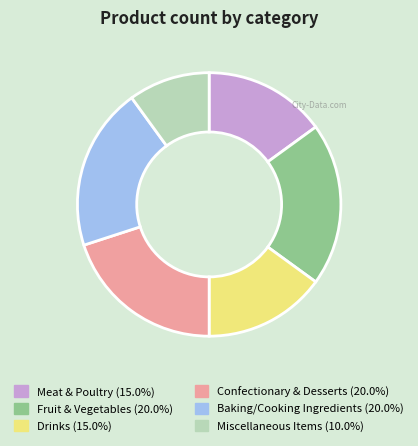

Is it true that Baking/Cooking Ingredients is 20% of the pie?

True